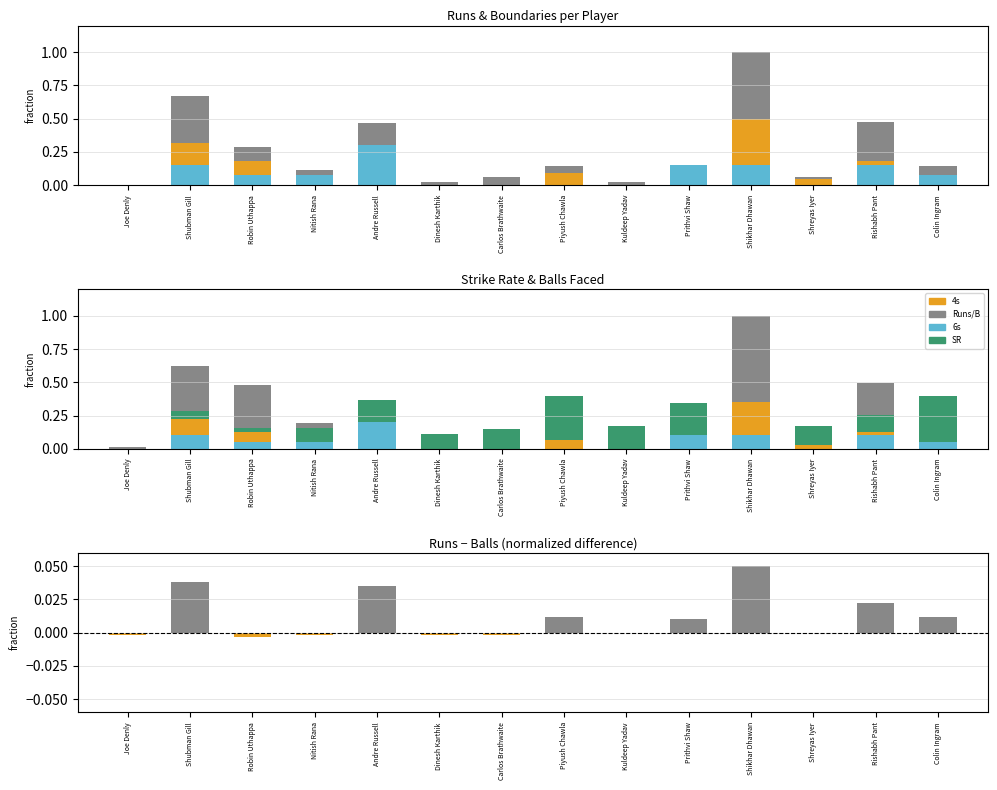

Reading left to right, extract all data points from this chart.

-0.0	0.0	-0.0	-0.0	0.0	-0.0	-0.0	0.0	0.0	0.0	0.1	0.0	0.0	0.0